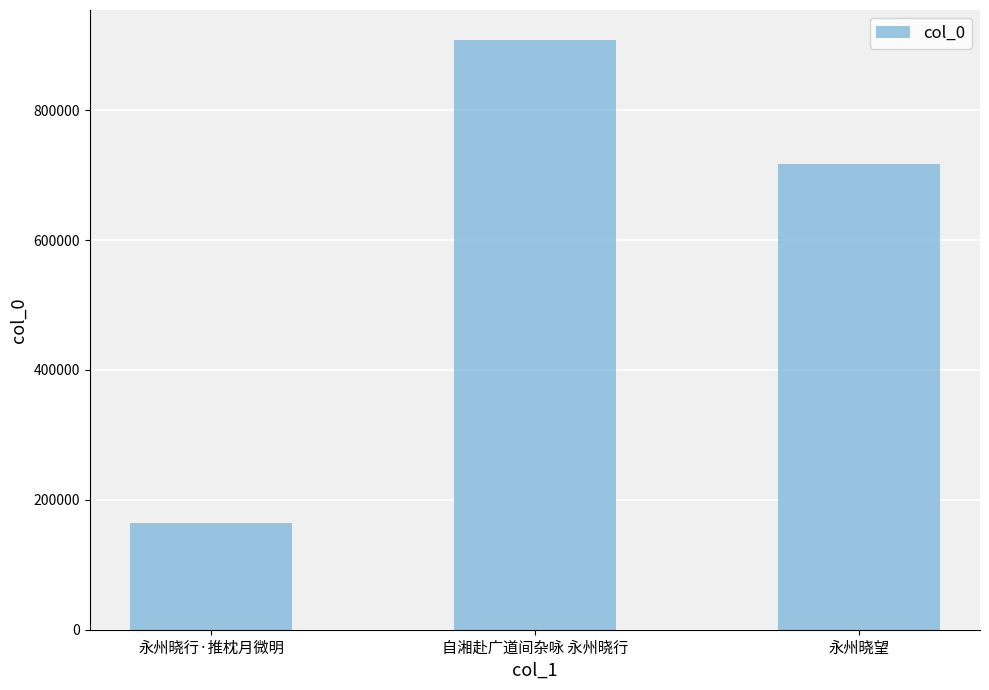

What is the smallest value displayed?

164454